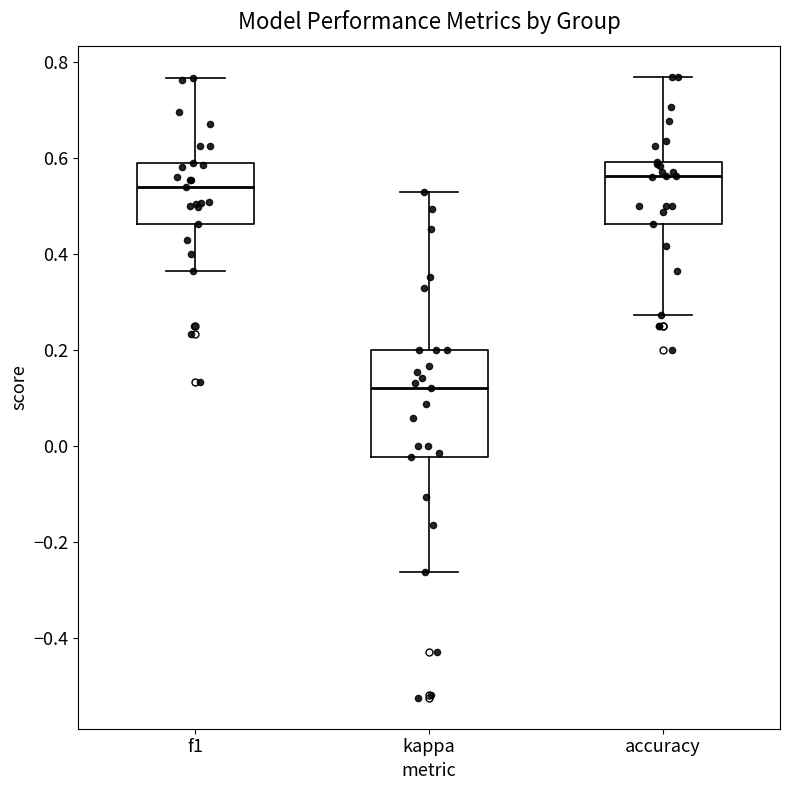

Reading left to right, transcribe this box plot: for each box, give where its median line is, the range the box spans, and where its two whiskers end, as read against the y-axis. The values are not printed on the chart, so give them approximately, as read against the axis.

f1: median 0.54, box 0.46 to 0.60, whiskers 0.36 to 0.76
kappa: median 0.12, box -0.02 to 0.20, whiskers -0.26 to 0.54
accuracy: median 0.56, box 0.46 to 0.60, whiskers 0.28 to 0.76